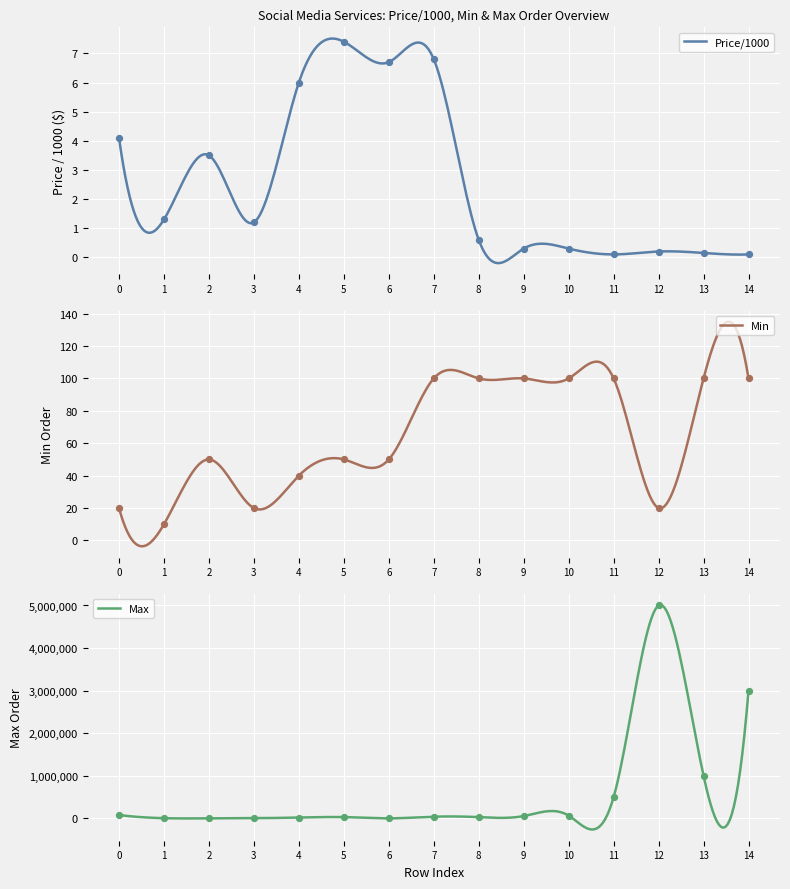

Which series has the largest Y range (max minus min)?

Max